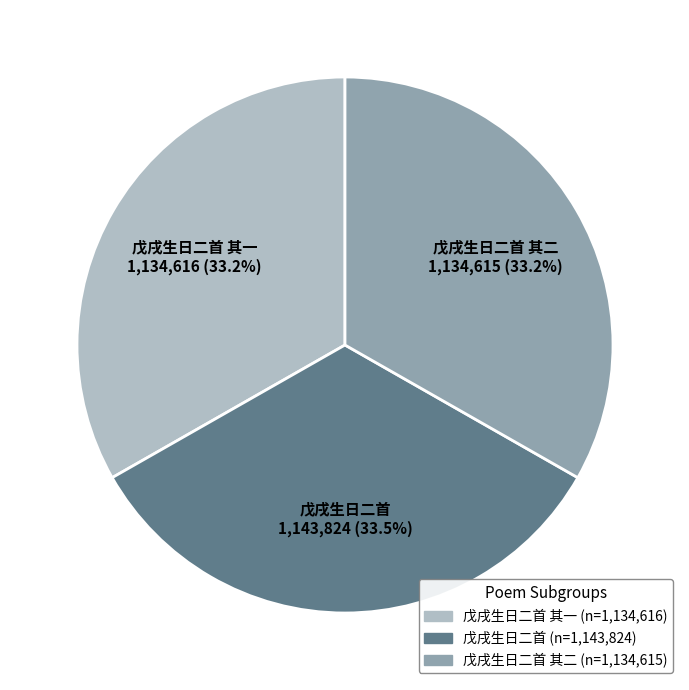

Is it true that 戊戌生日二首 其二 is 44% of the pie?

False